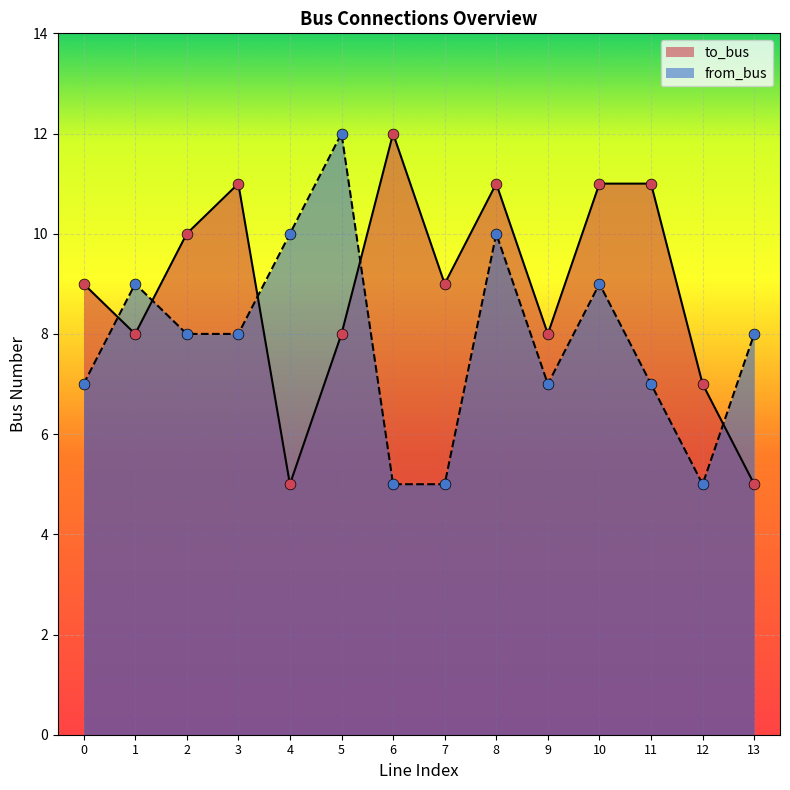

Which series has the widest spread of Y values?

to_bus